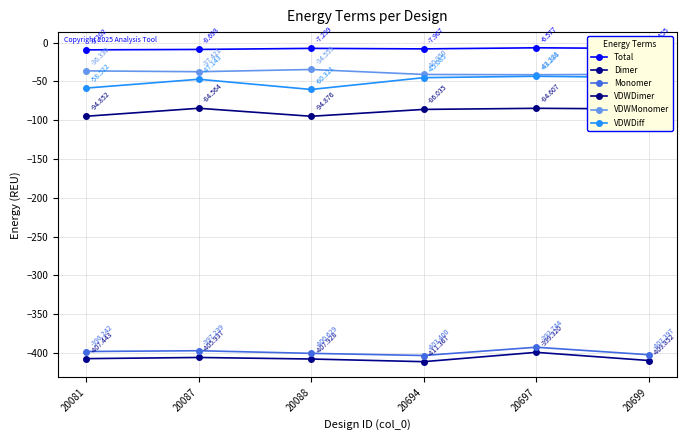

What is the difference between the highest and lowest values at 20699?

402.4